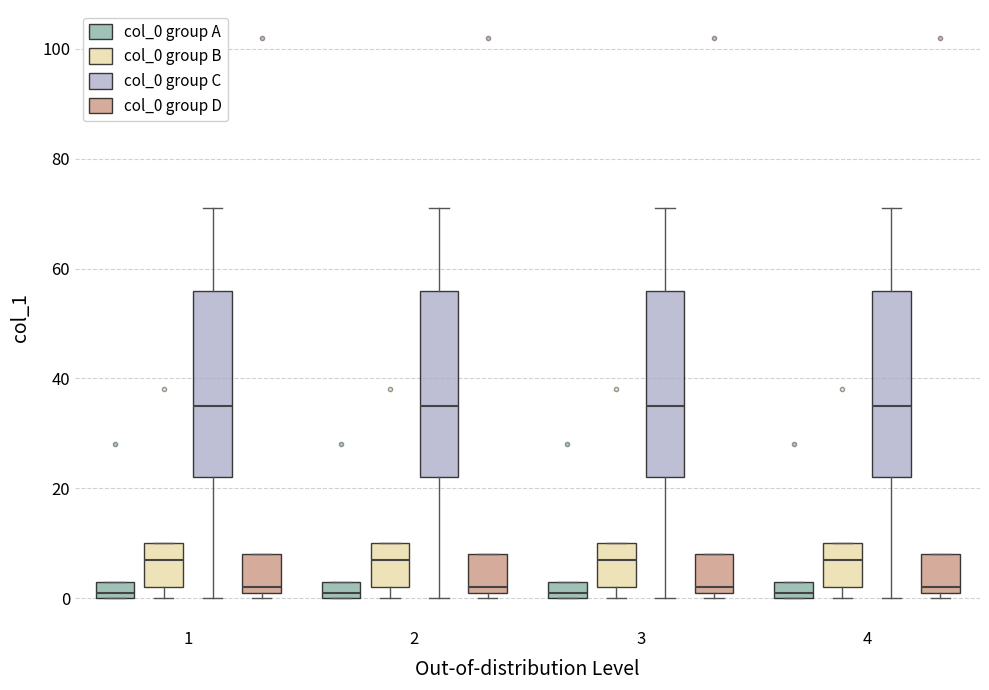

Reading left to right, read every box against the y-axis: the position of its median line, the range the box covers, and the ends of its whiskers. The values are not printed on the chart, so give them approximately, as read against the axis.

1 (col_0 group A): median 2, box 0 to 4, whiskers 0 to 4
1 (col_0 group B): median 8, box 2 to 10, whiskers 0 to 10
1 (col_0 group C): median 36, box 22 to 56, whiskers 0 to 72
1 (col_0 group D): median 2 (just above the box's lower edge), box 2 to 8, whiskers 0 to 8
2 (col_0 group A): median 2, box 0 to 4, whiskers 0 to 4
2 (col_0 group B): median 8, box 2 to 10, whiskers 0 to 10
2 (col_0 group C): median 36, box 22 to 56, whiskers 0 to 72
2 (col_0 group D): median 2 (just above the box's lower edge), box 2 to 8, whiskers 0 to 8
3 (col_0 group A): median 2, box 0 to 4, whiskers 0 to 4
3 (col_0 group B): median 8, box 2 to 10, whiskers 0 to 10
3 (col_0 group C): median 36, box 22 to 56, whiskers 0 to 72
3 (col_0 group D): median 2 (just above the box's lower edge), box 2 to 8, whiskers 0 to 8
4 (col_0 group A): median 2, box 0 to 4, whiskers 0 to 4
4 (col_0 group B): median 8, box 2 to 10, whiskers 0 to 10
4 (col_0 group C): median 36, box 22 to 56, whiskers 0 to 72
4 (col_0 group D): median 2 (just above the box's lower edge), box 2 to 8, whiskers 0 to 8